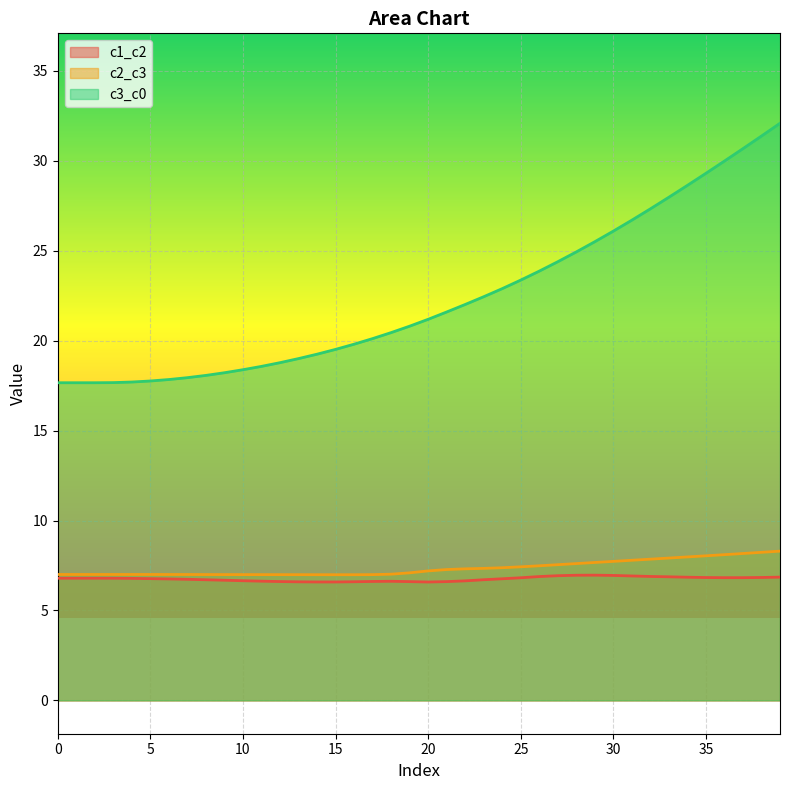

Is it true that c2_c3 equals 7.0 at 13?

True